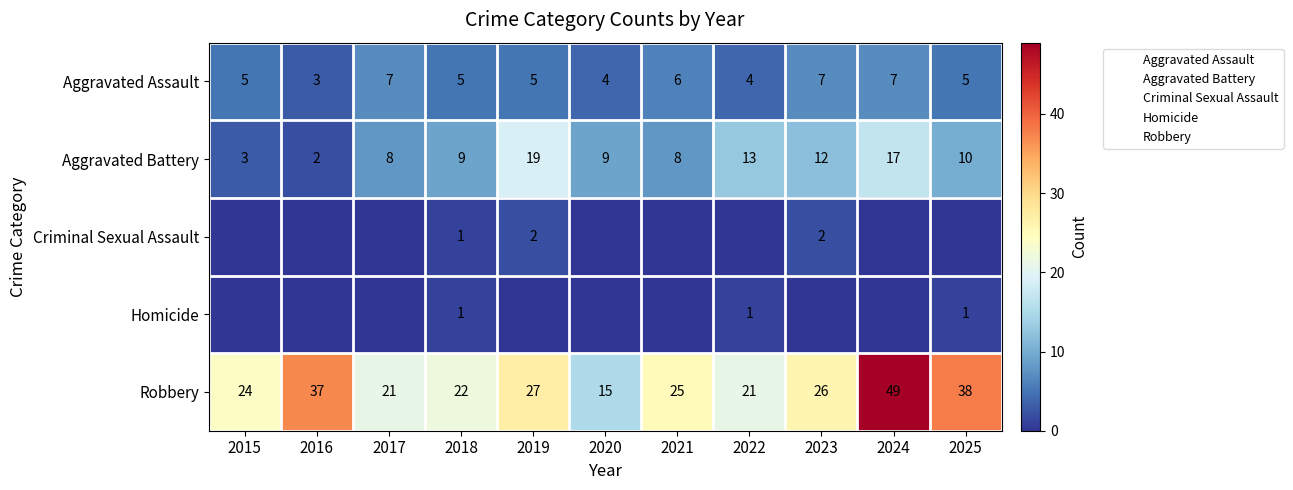

The value of Aggravated Battery at 2016 is 2. True or false?

True